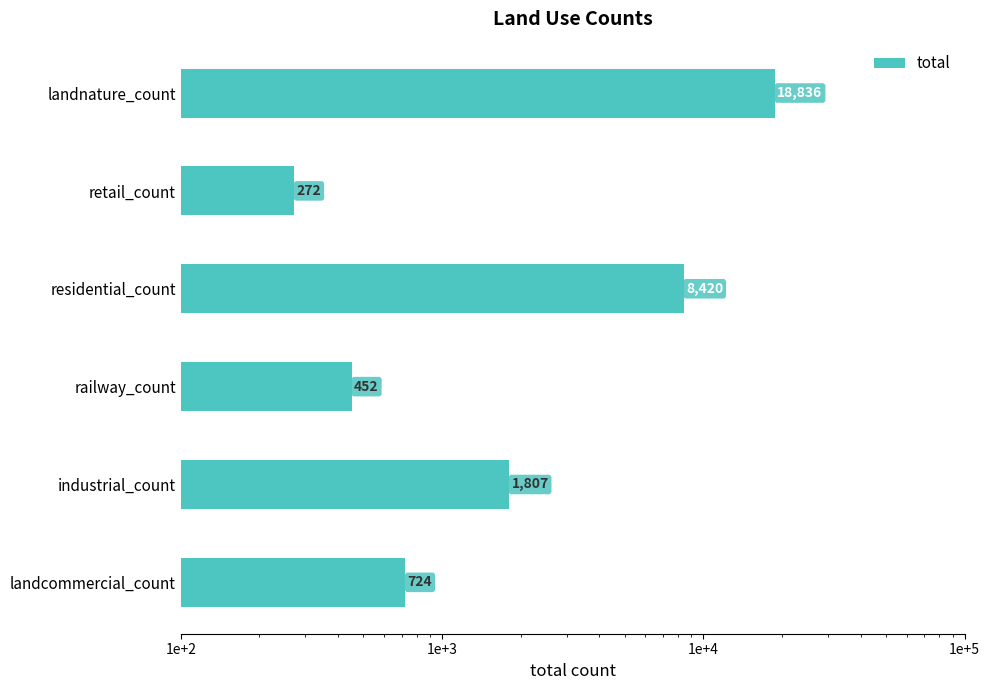

What is the value of the 5th bar from the left?

272